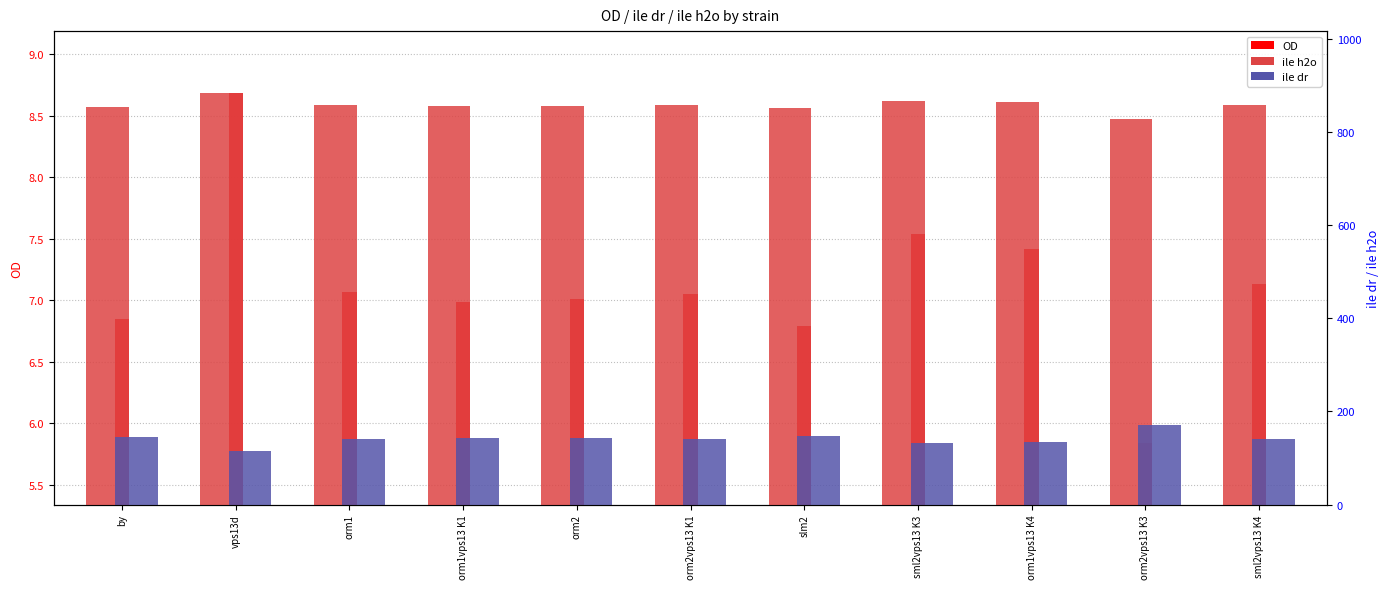

What is the total value across all series at orm2vps13 K1?

1007.0